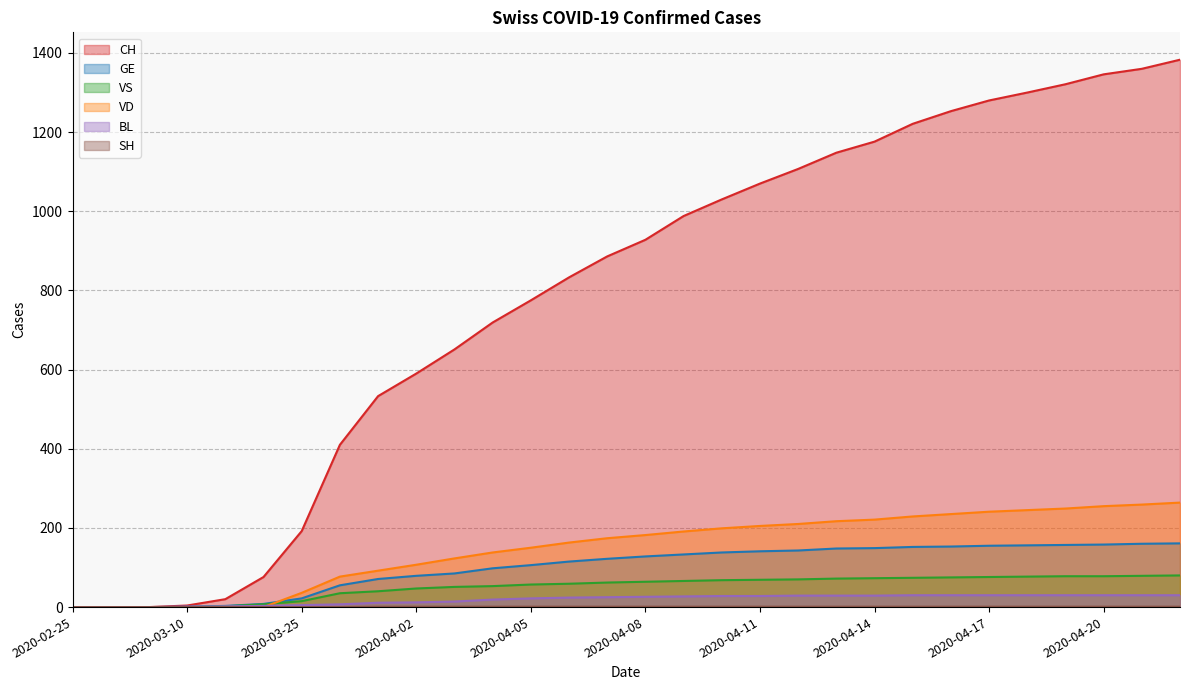

At which label does GE first exceed 128?

2020-04-09